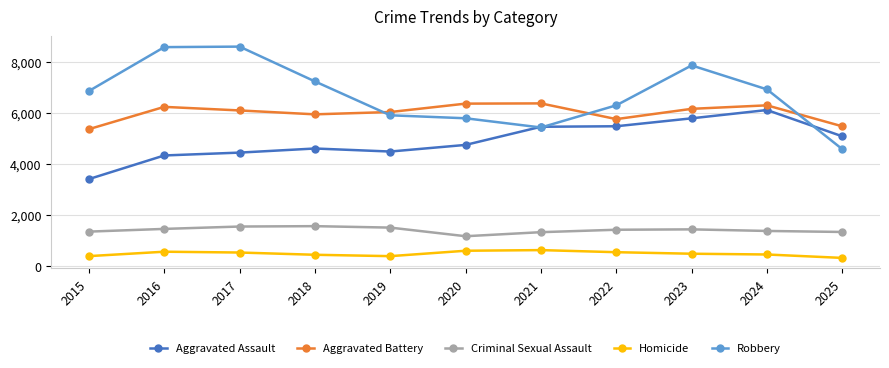

Which series has the widest spread of values?

Robbery